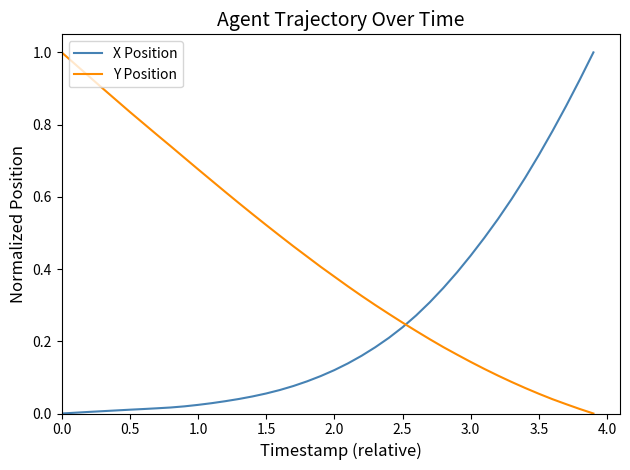

How many values in Y Position are above zero?

39